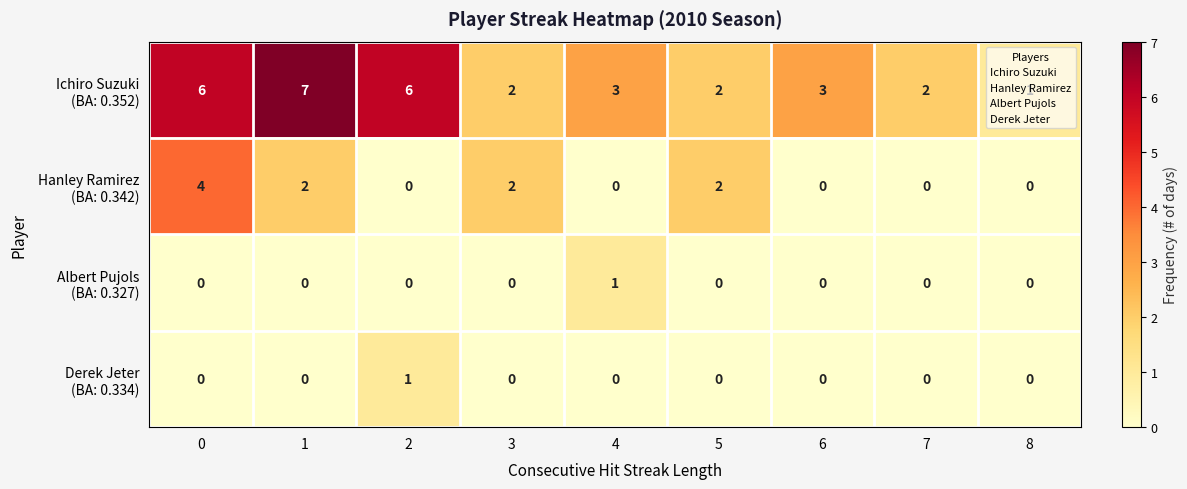

What is the total value across all series at 3?

4